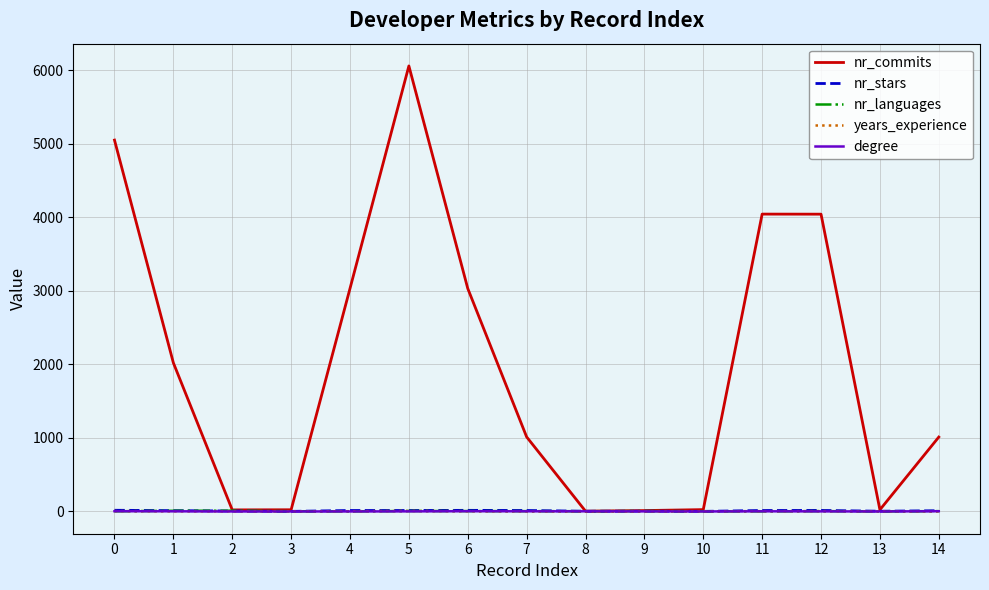

Which series has the widest spread of values?

nr_commits